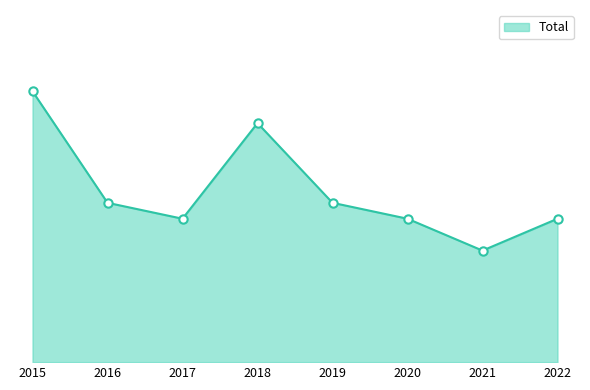

List the labels in order of value, largest first.

2015, 2018, 2016, 2019, 2017, 2020, 2022, 2021